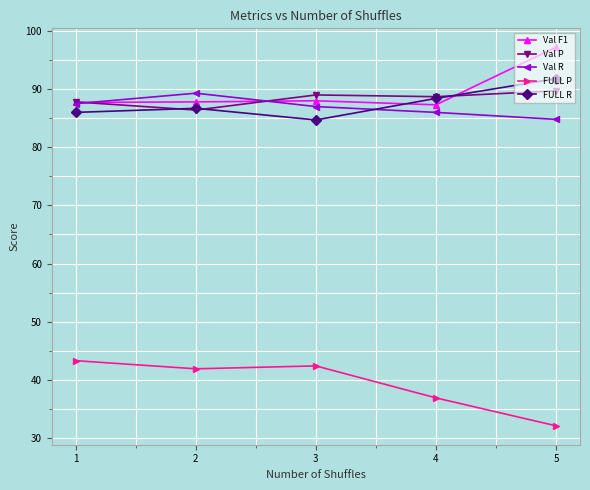

Is the value of Val P at 2 greater than the value of Val F1 at 4?

No